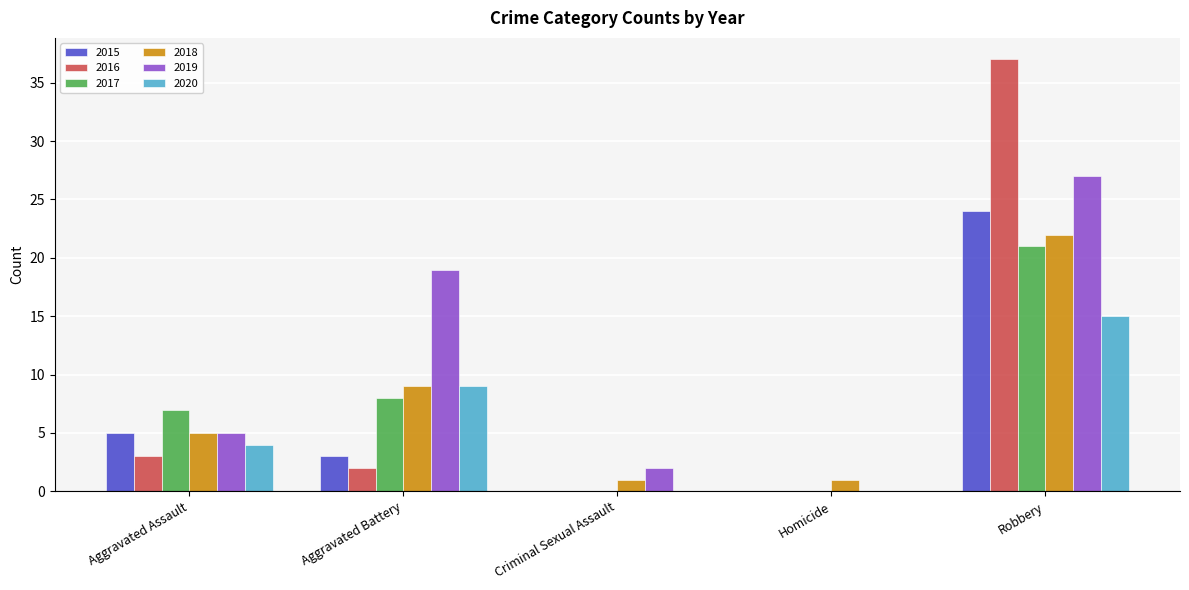

Which category has the highest value in the 2017 series?

Robbery